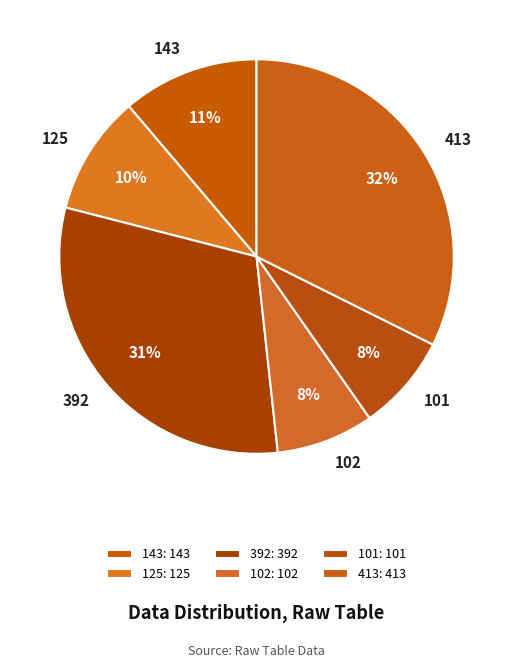

True or false: 392 accounts for 31% of the total.

True